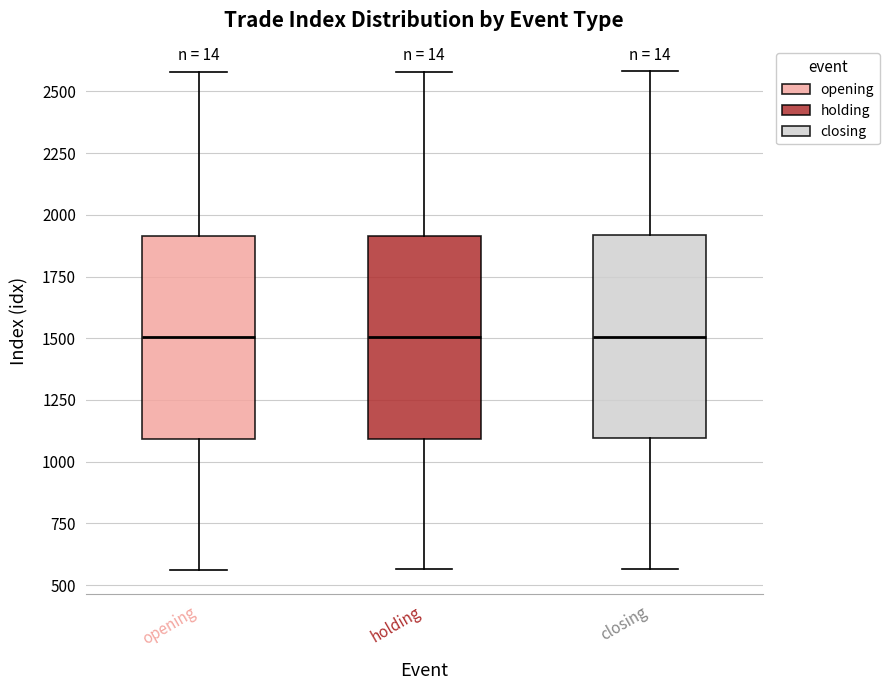

Where does the median line of the box for holding sit on the y-axis? The values are not printed on the chart, so give them approximately, as read against the axis.

1500